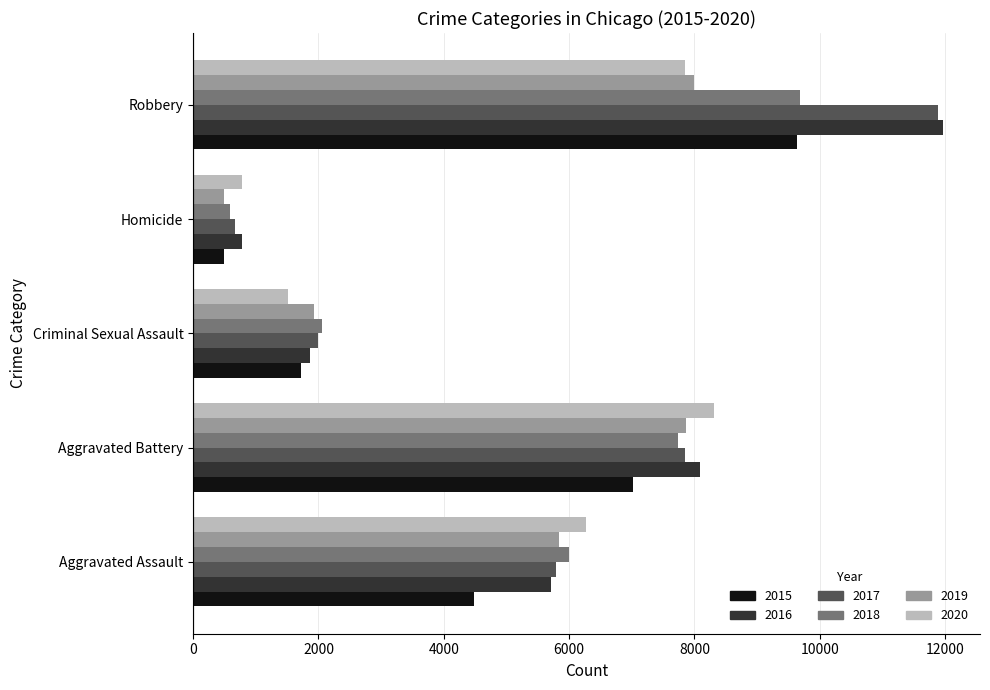

What is the minimum value shown in the chart?

496